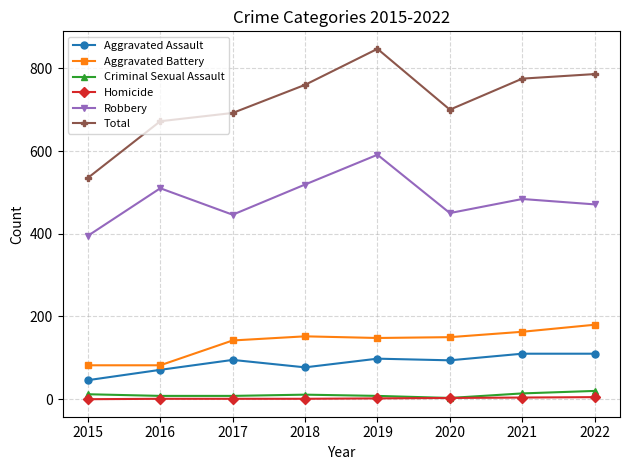

Where is Total nearest to the value 691?

2017